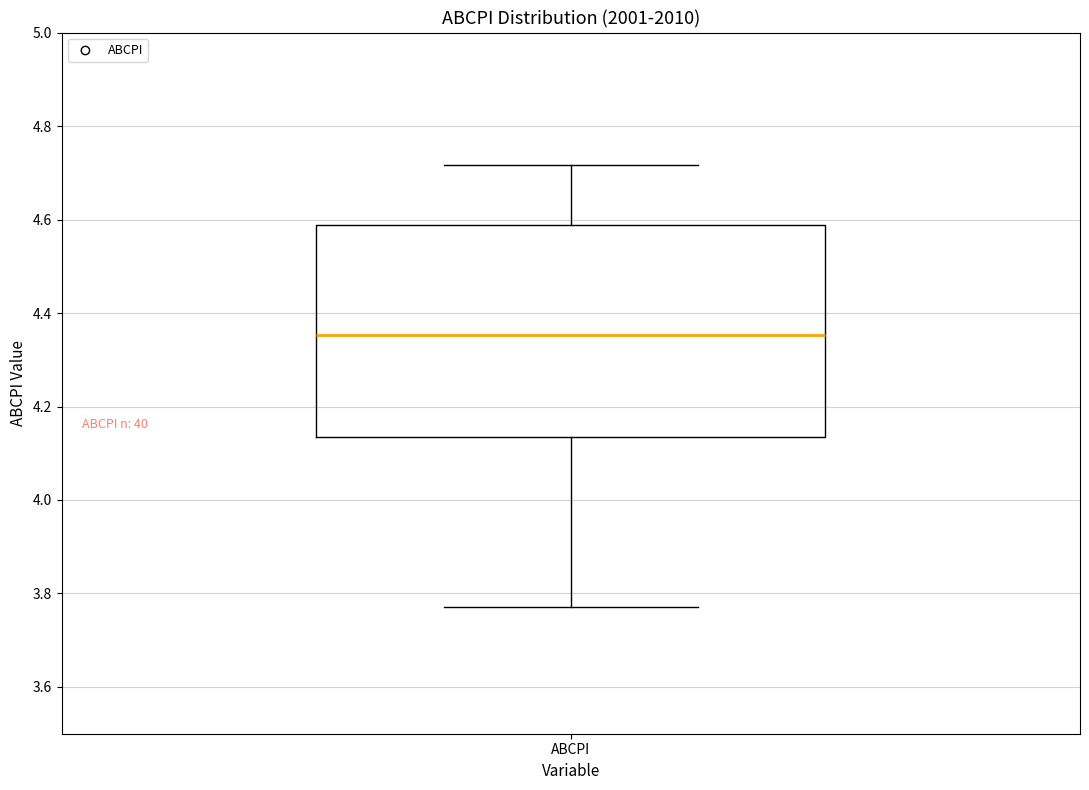

Where does the lower whisker of the box for ABCPI end on the y-axis? The values are not printed on the chart, so give them approximately, as read against the axis.

3.78